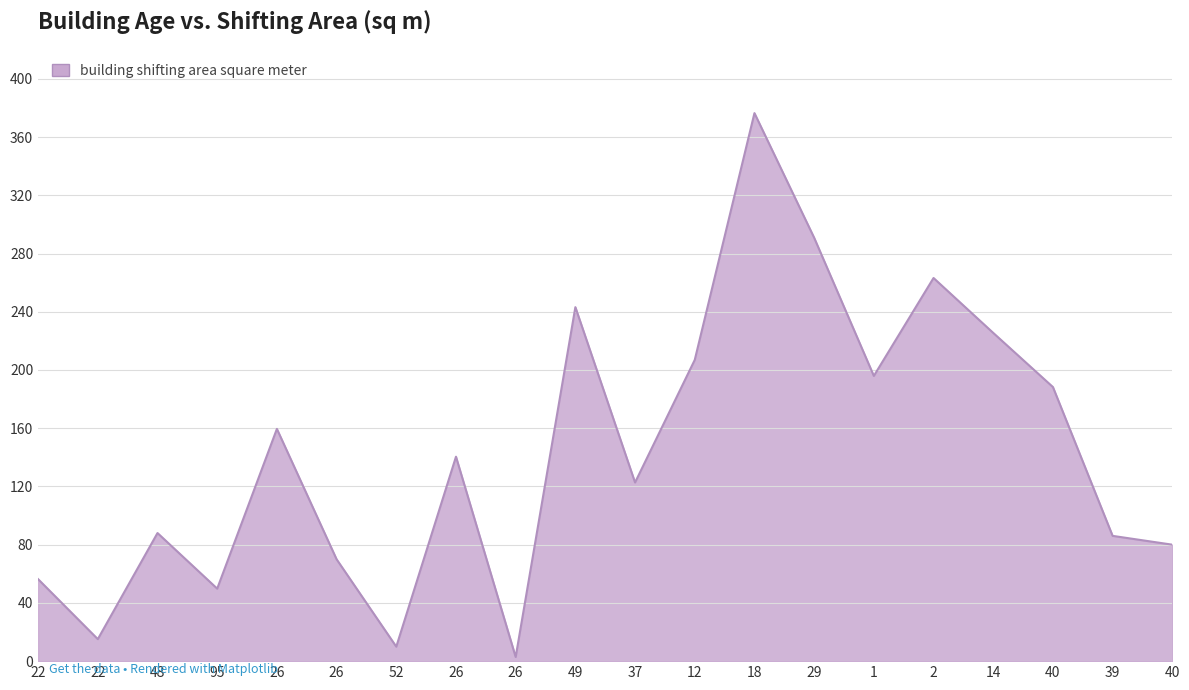

Count the number of categories in the chart.

20